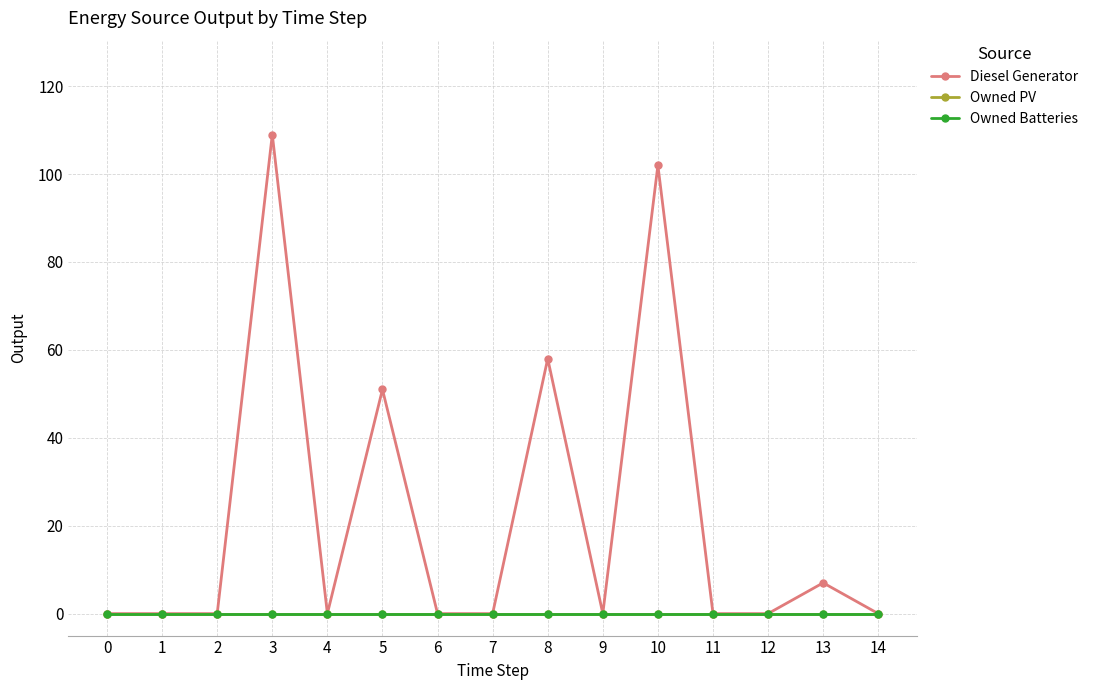

The Owned PV series shows 0 at 1. True or false?

True